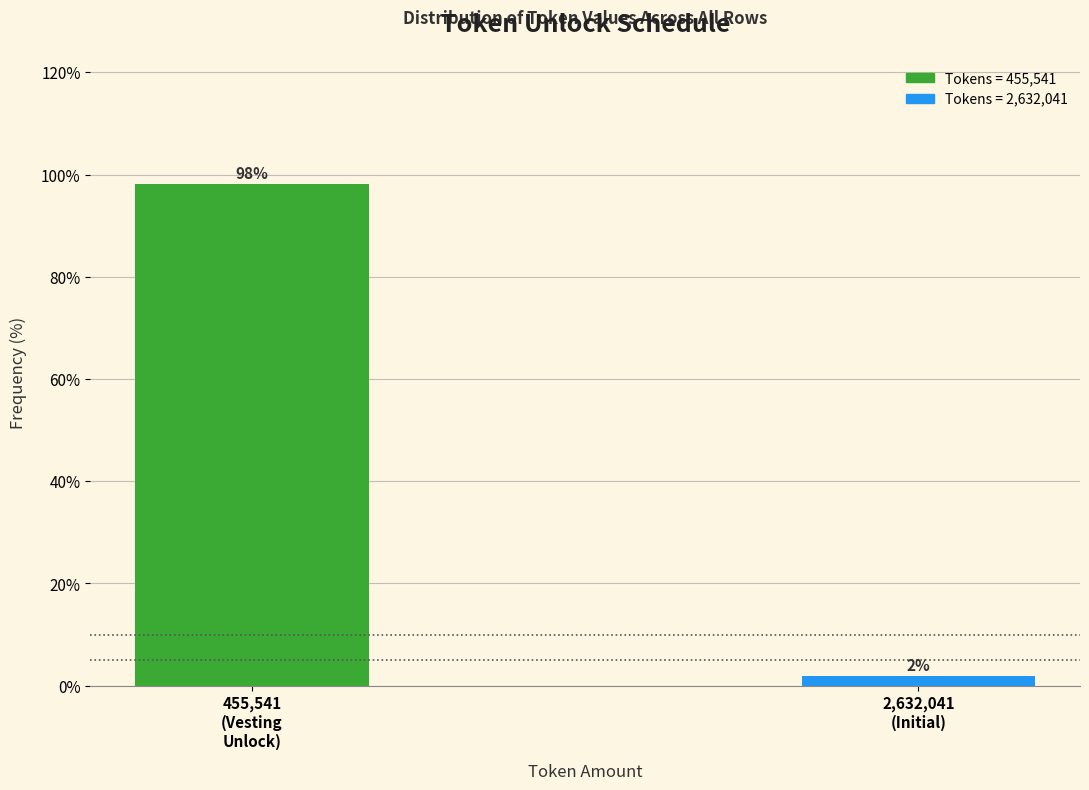

What is the maximum value shown in the chart?

98.1